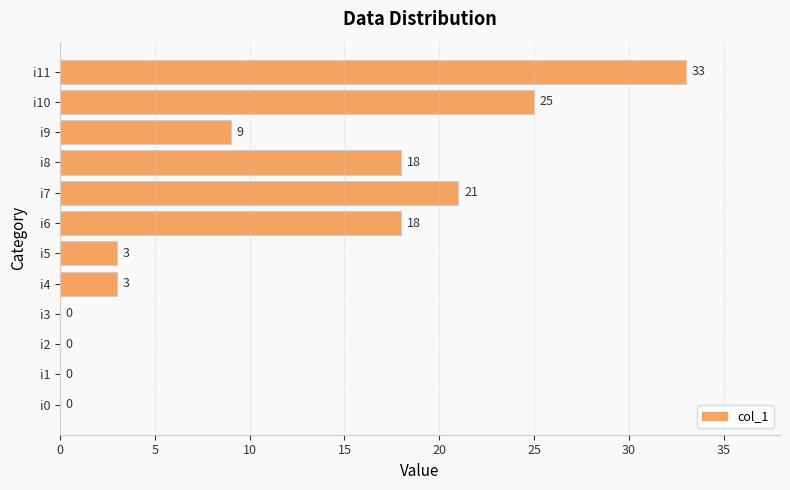

Are the bars horizontal?

Yes